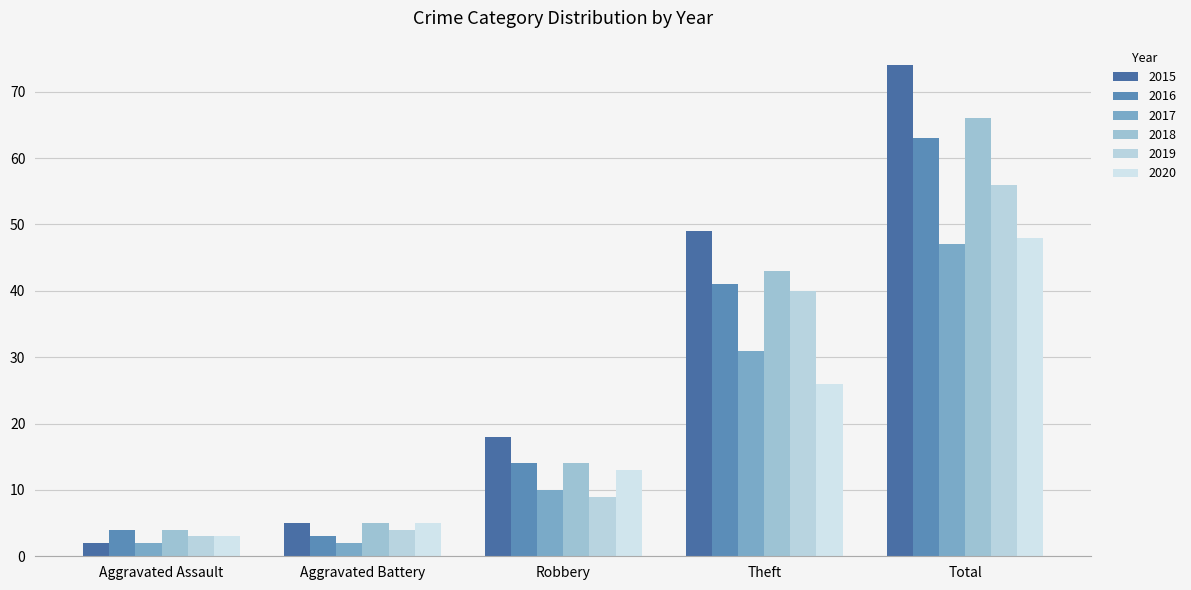

Are the bars grouped side by side (vs. stacked)?

Yes